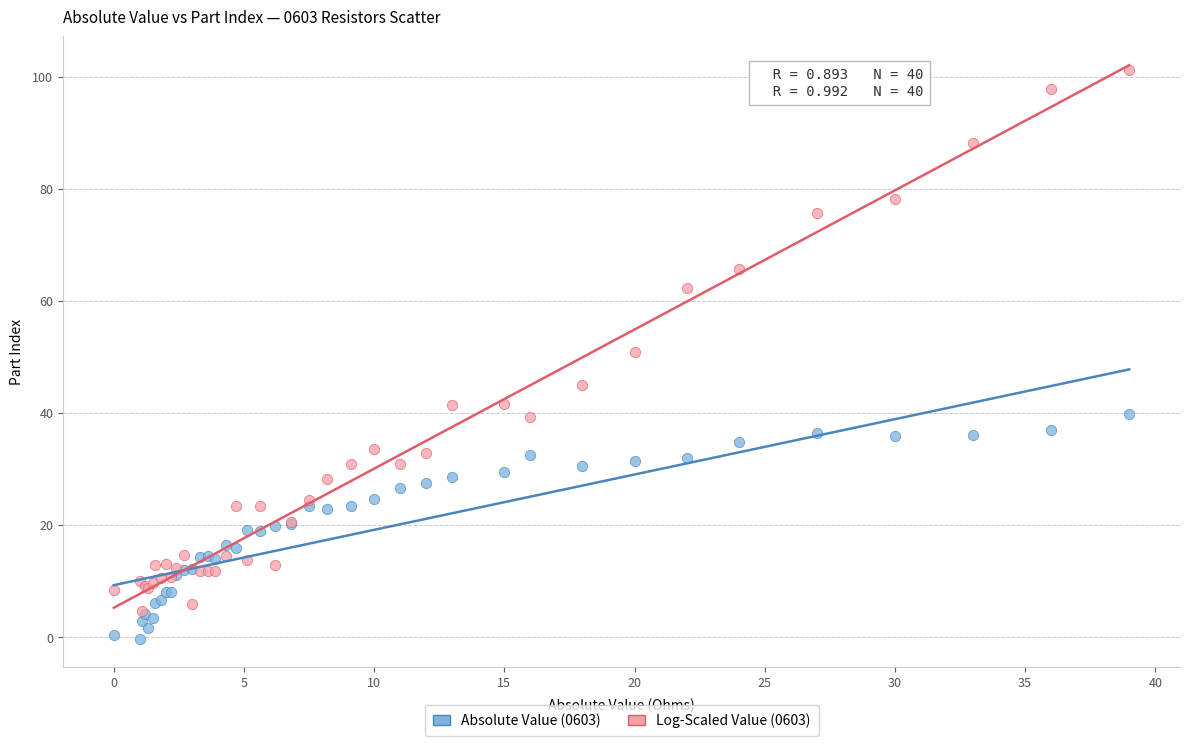

Which series contains the lowest Y value?

Absolute Value (0603)